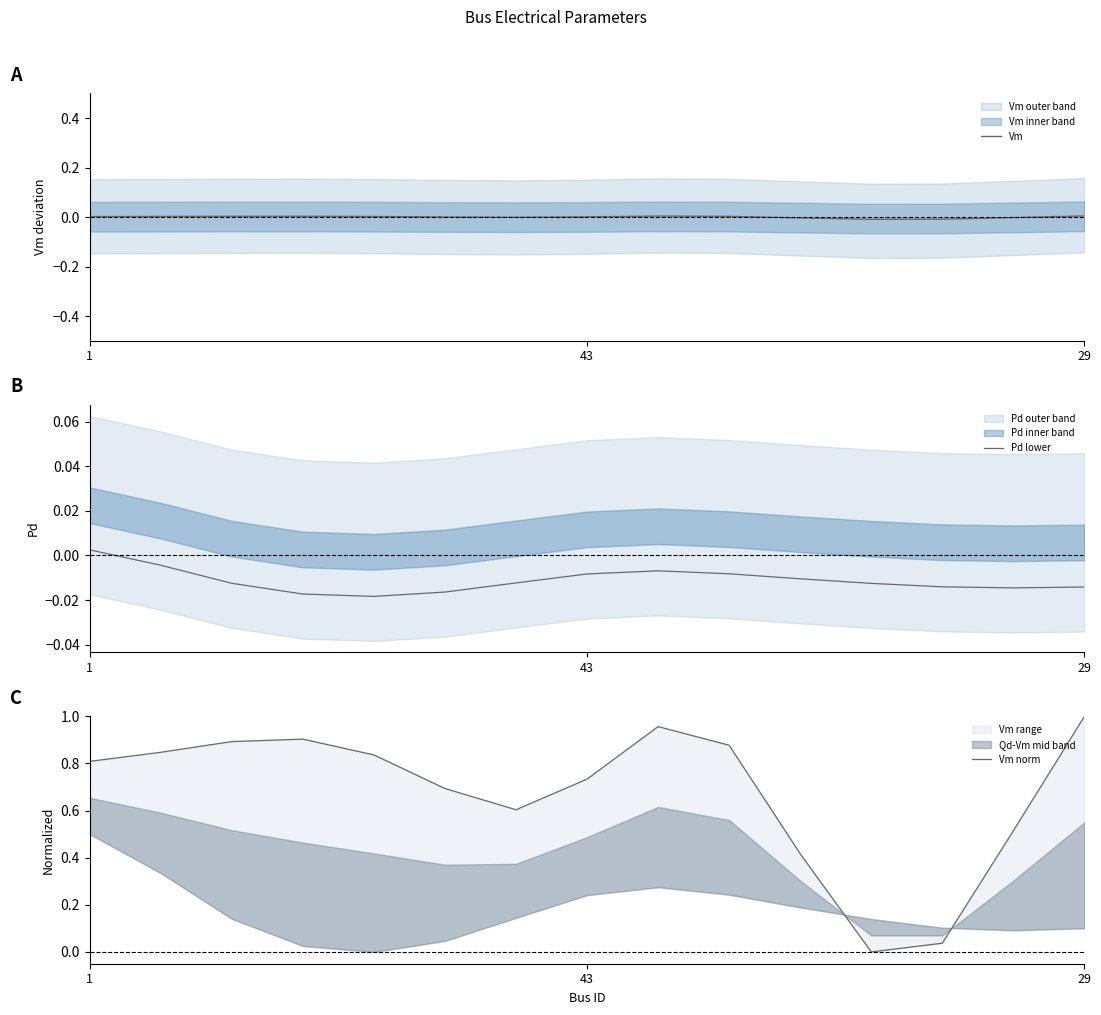

Is it true that Vm equals -0.0 at 11?

True